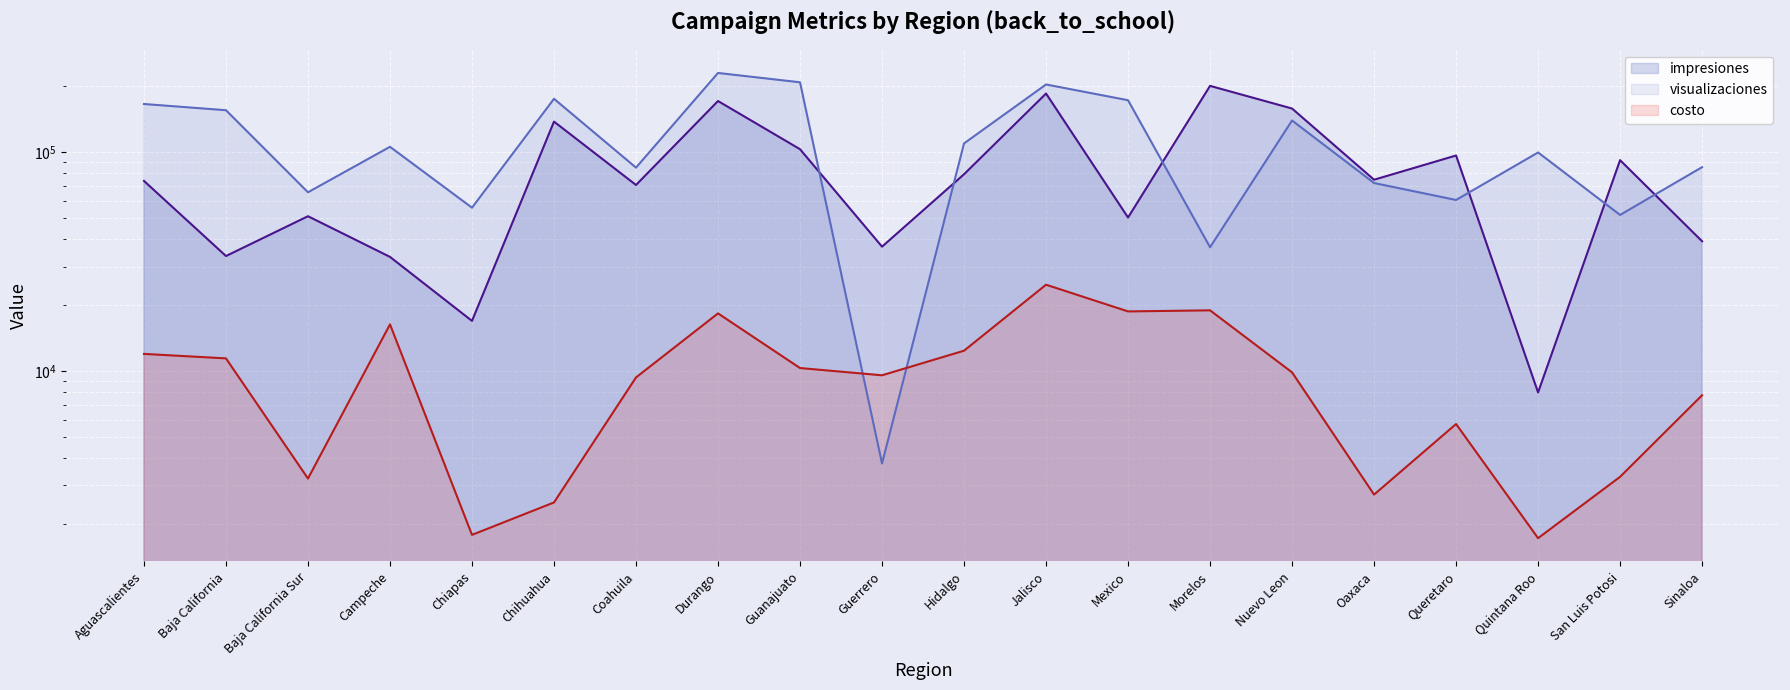

Does the chart display data point markers on the line(s)?

No